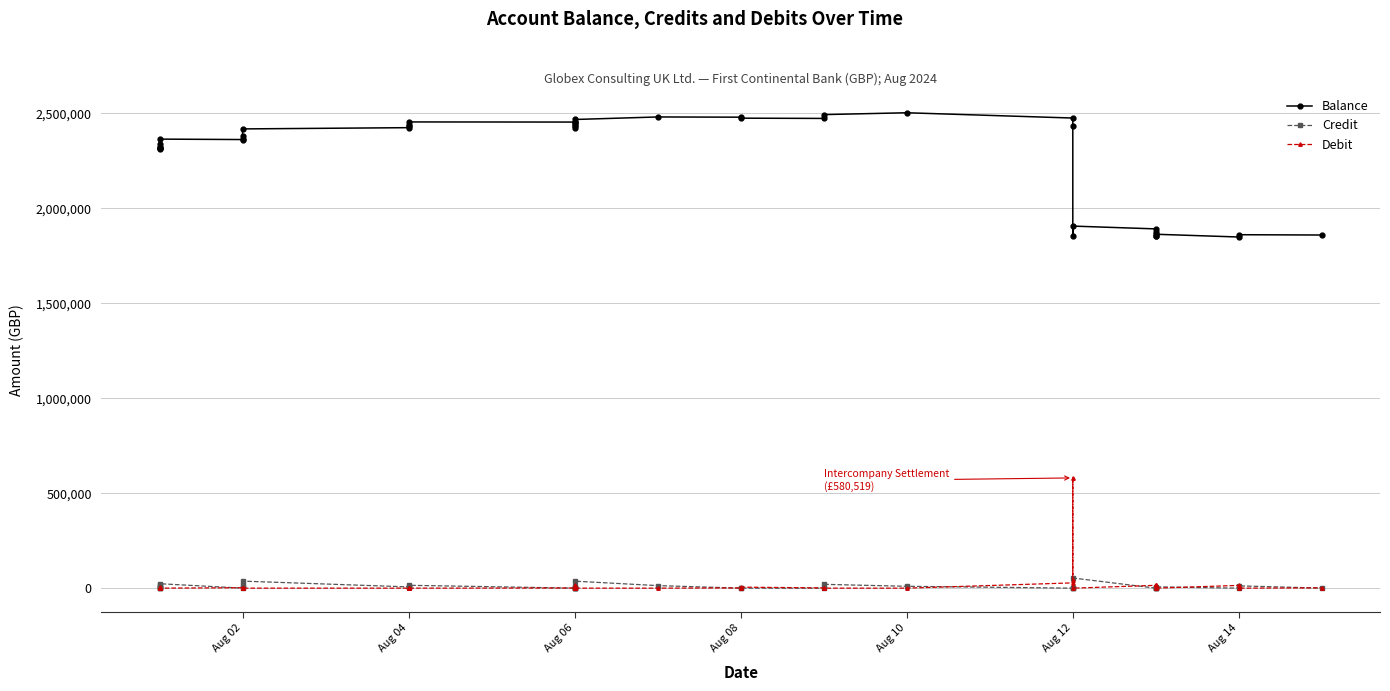

Which category has the lowest value in the Credit series?

Aug 02